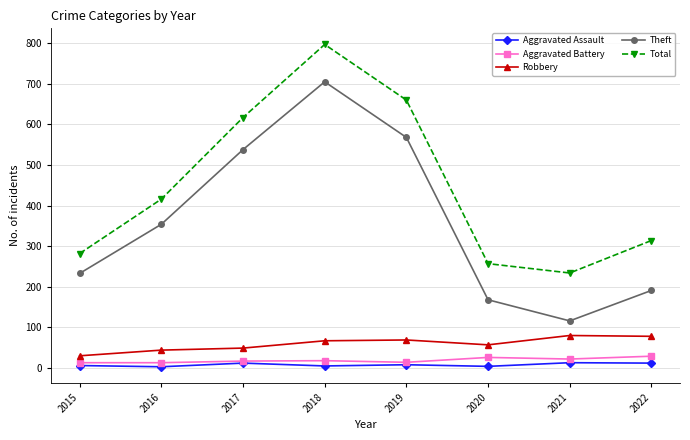

What are all the series names shown in the legend?

Aggravated Assault, Aggravated Battery, Robbery, Theft, Total